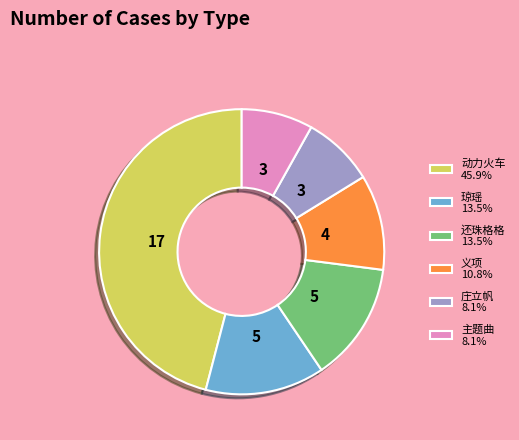

Approximately how many times larger is the value at 动力火车 45.9% compared to 主题曲 8.1%?

5.7